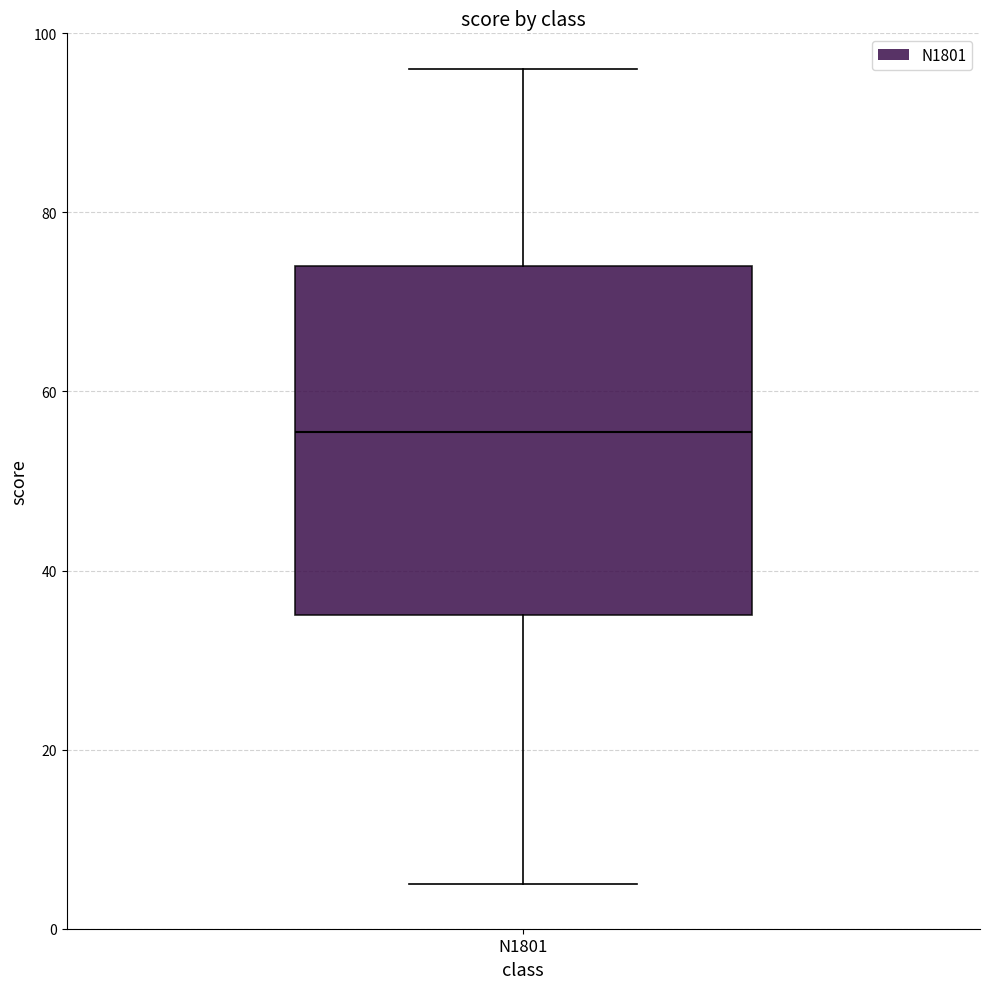

Transcribe this box plot: give where the median line is, the range the box spans, and where the two whiskers end, as read against the y-axis. The values are not printed on the chart, so give them approximately, as read against the axis.

median 56, box 36 to 74, whiskers 6 to 96